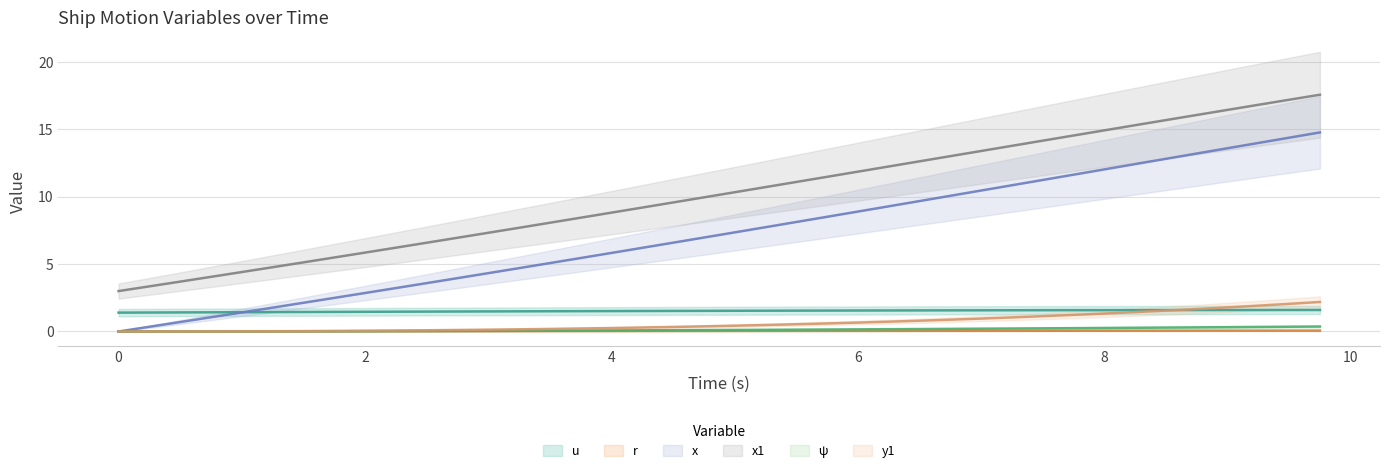

How many lines are shown in the chart?

6